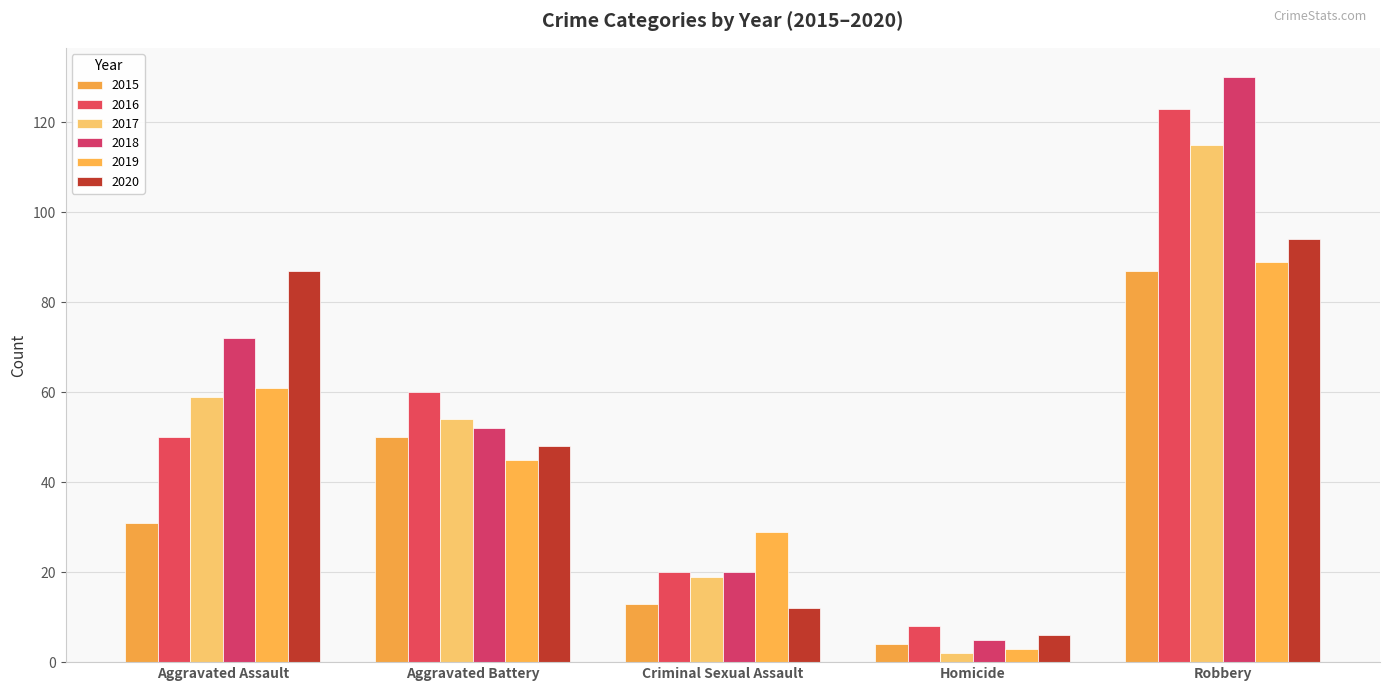

What is the greatest value displayed?

130